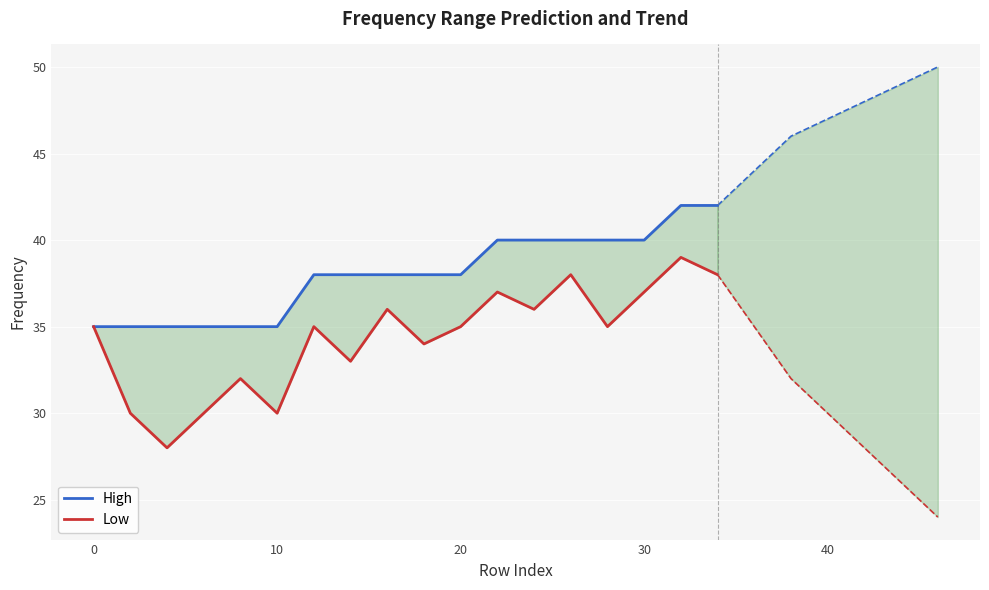

Reading right to left, extract all data points from this chart.

High: 42	42	40	40	40	40	40	38	38	38	38	38	35	35	35	35	35	35
Low: 38	39	37	35	38	36	37	35	34	36	33	35	30	32	30	28	30	35